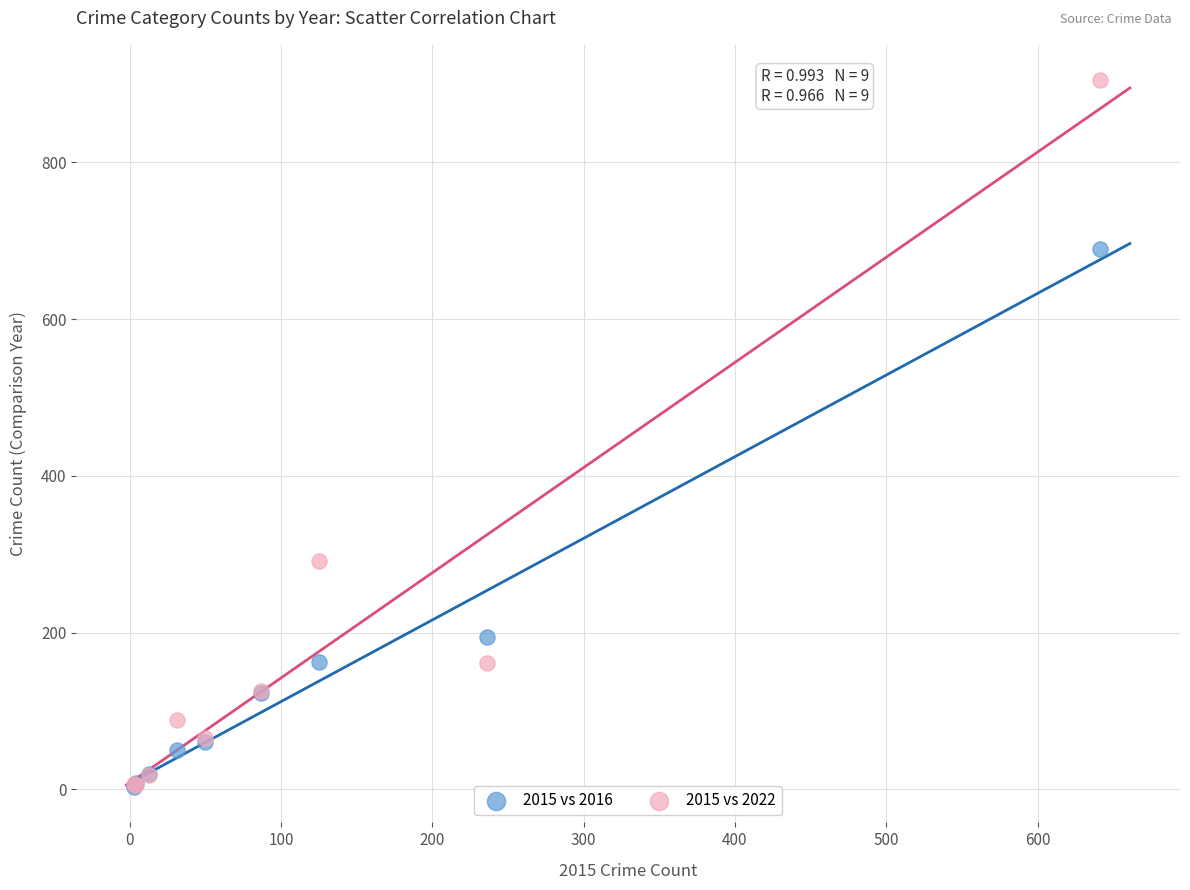

In the 2015 vs 2022 series, what Y value is closest to 455?

291